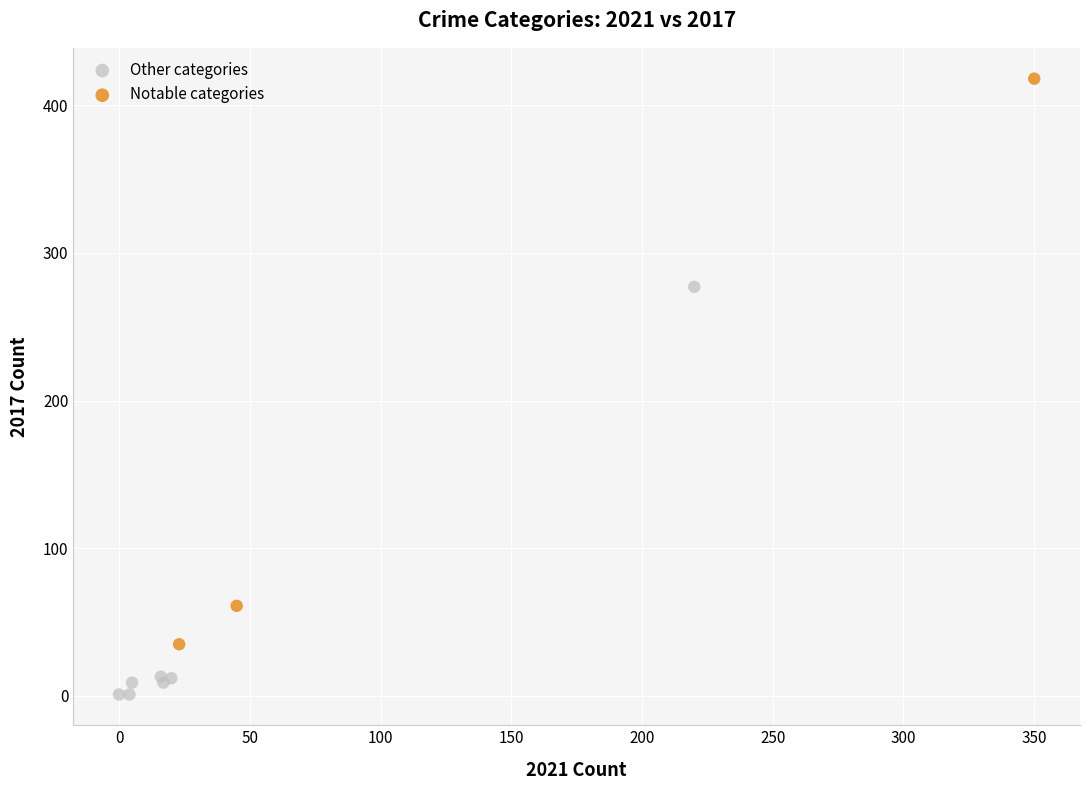

Which series contains the lowest Y value?

Other categories